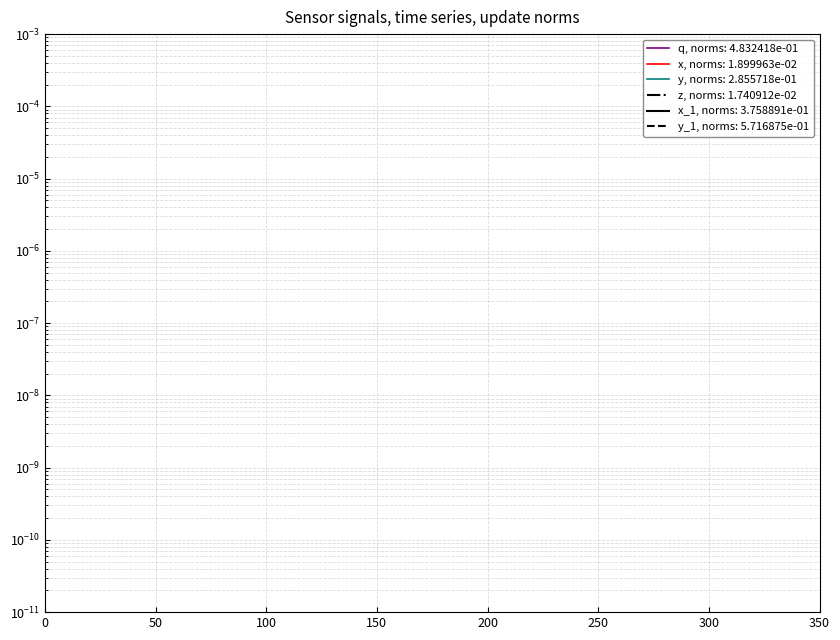

True or false: q and y_1 cross at least once.

False